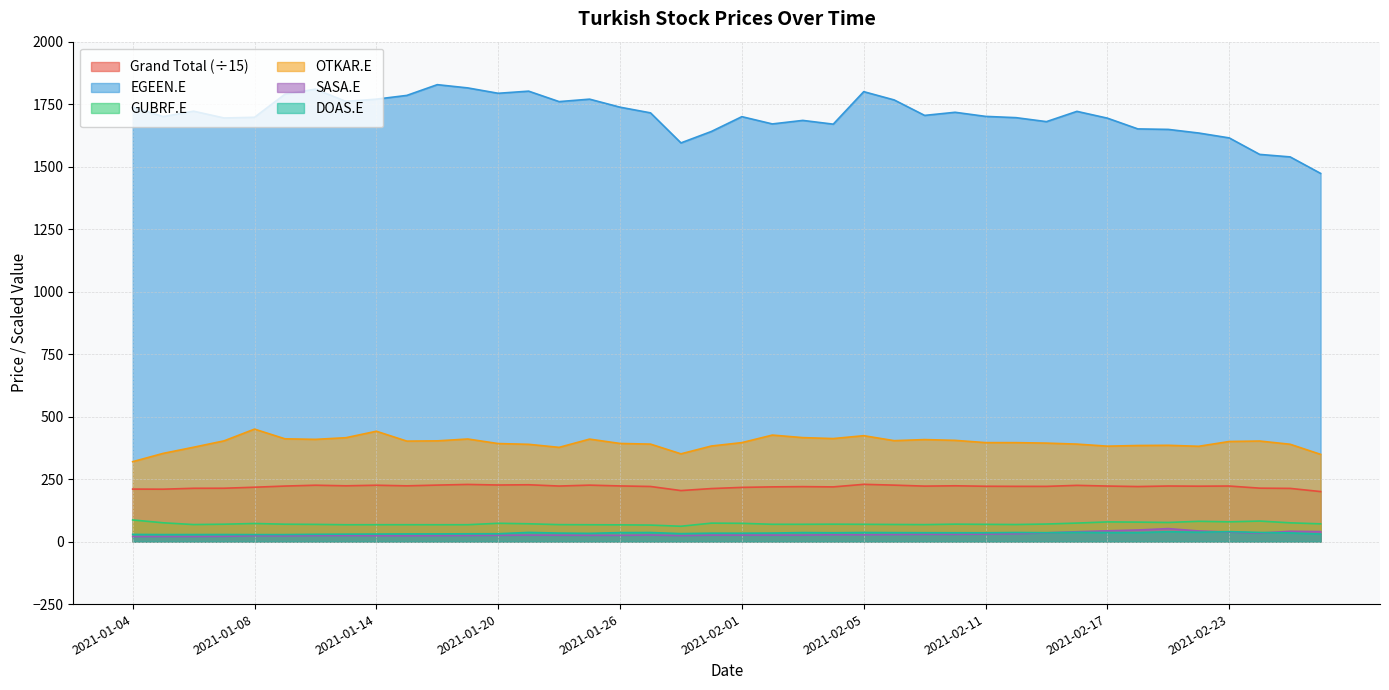

Between 2021-02-26 and 2021-01-18, which is larger?

2021-01-18